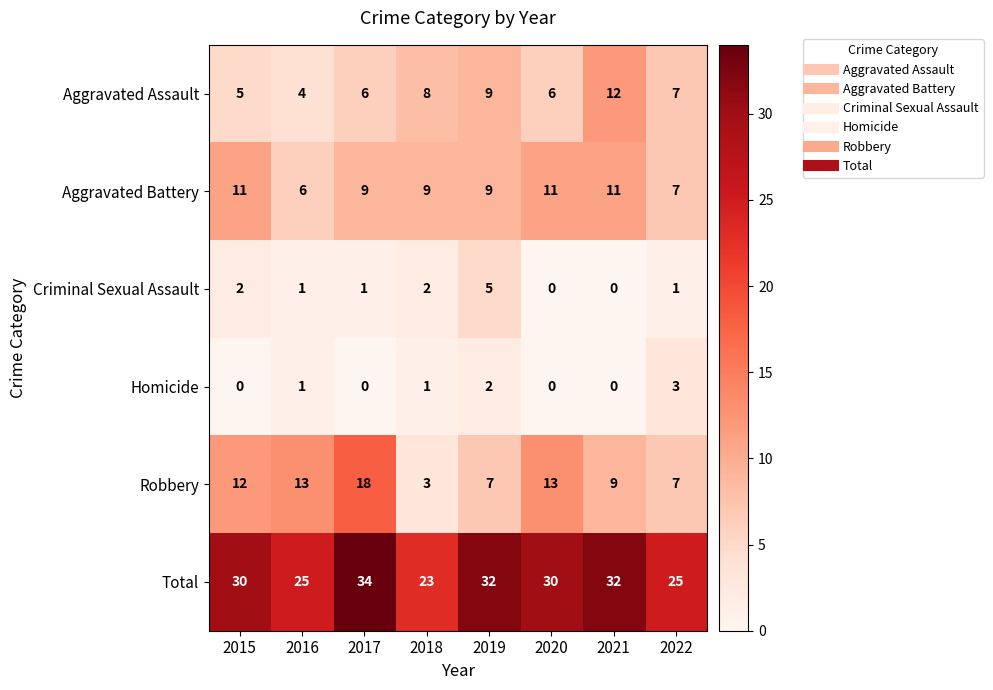

Is the value of Aggravated Battery at 2018 greater than the value of Robbery at 2020?

No